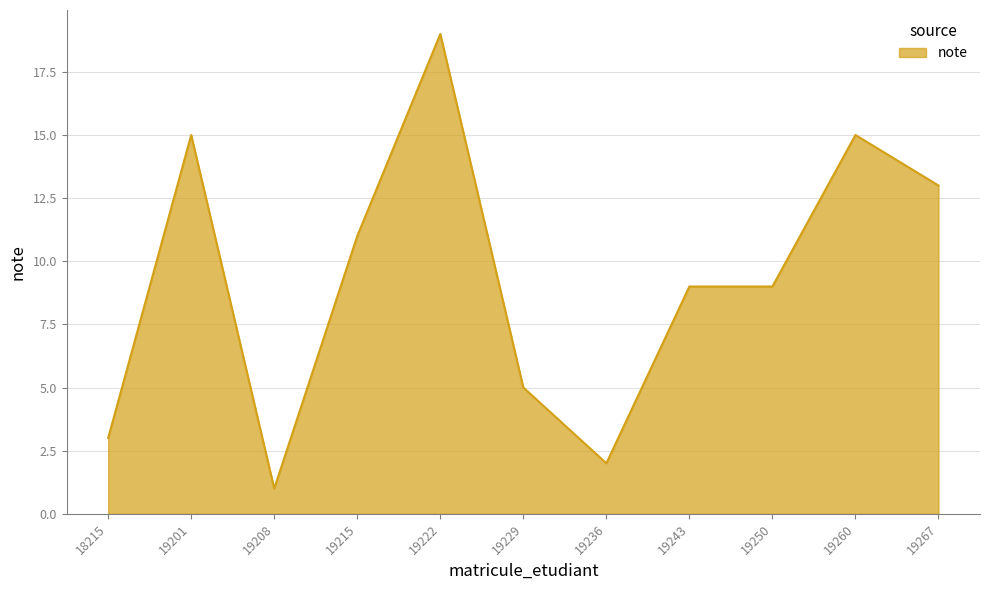

What is the smallest value displayed?

1